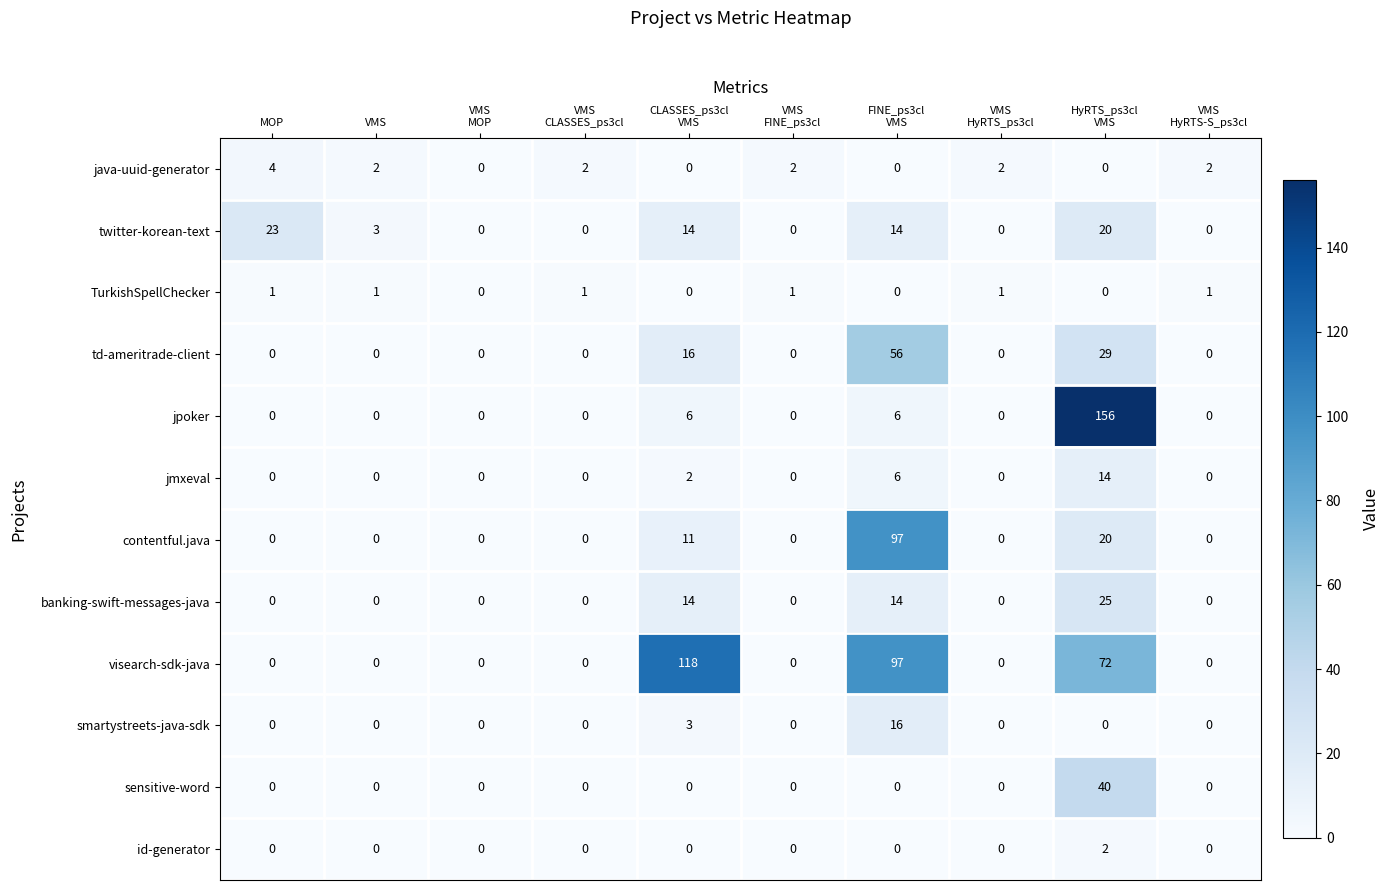

List the series in order of their peak value, lowest first.

TurkishSpellChecker, id-generator, java-uuid-generator, jmxeval, smartystreets-java-sdk, twitter-korean-text, banking-swift-messages-java, sensitive-word, td-ameritrade-client, contentful.java, visearch-sdk-java, jpoker